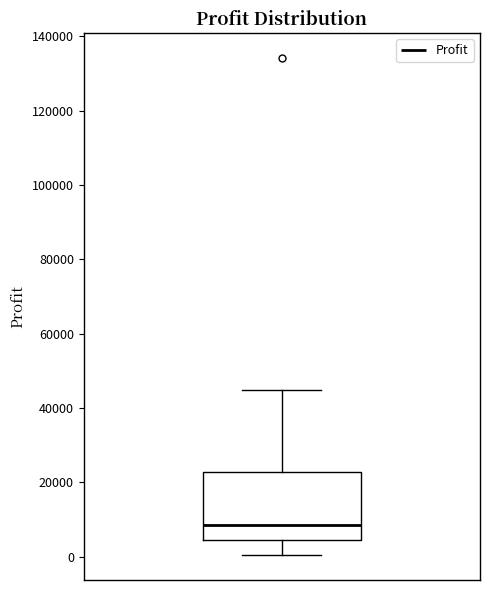

Transcribe this box plot: give where the median line is, the range the box spans, and where the two whiskers end, as read against the y-axis. The values are not printed on the chart, so give them approximately, as read against the axis.

median 8000, box 4000 to 22000, whiskers 0 to 44000